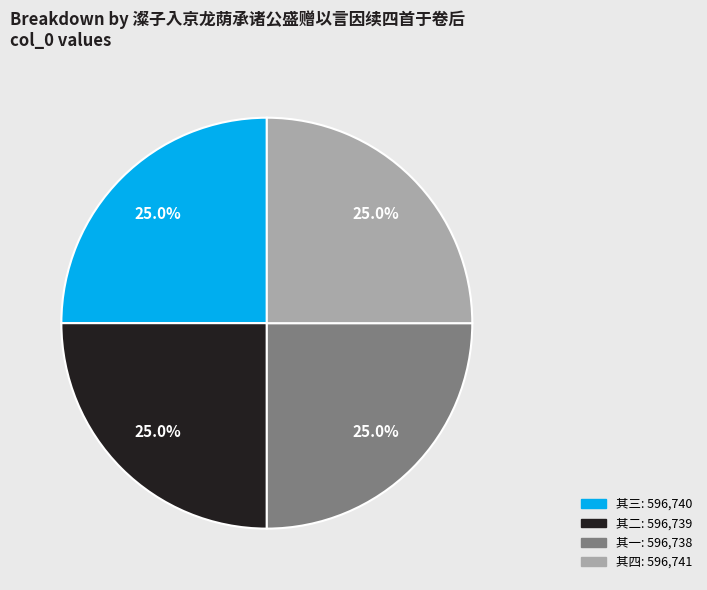

Does any single category account for the majority?

No